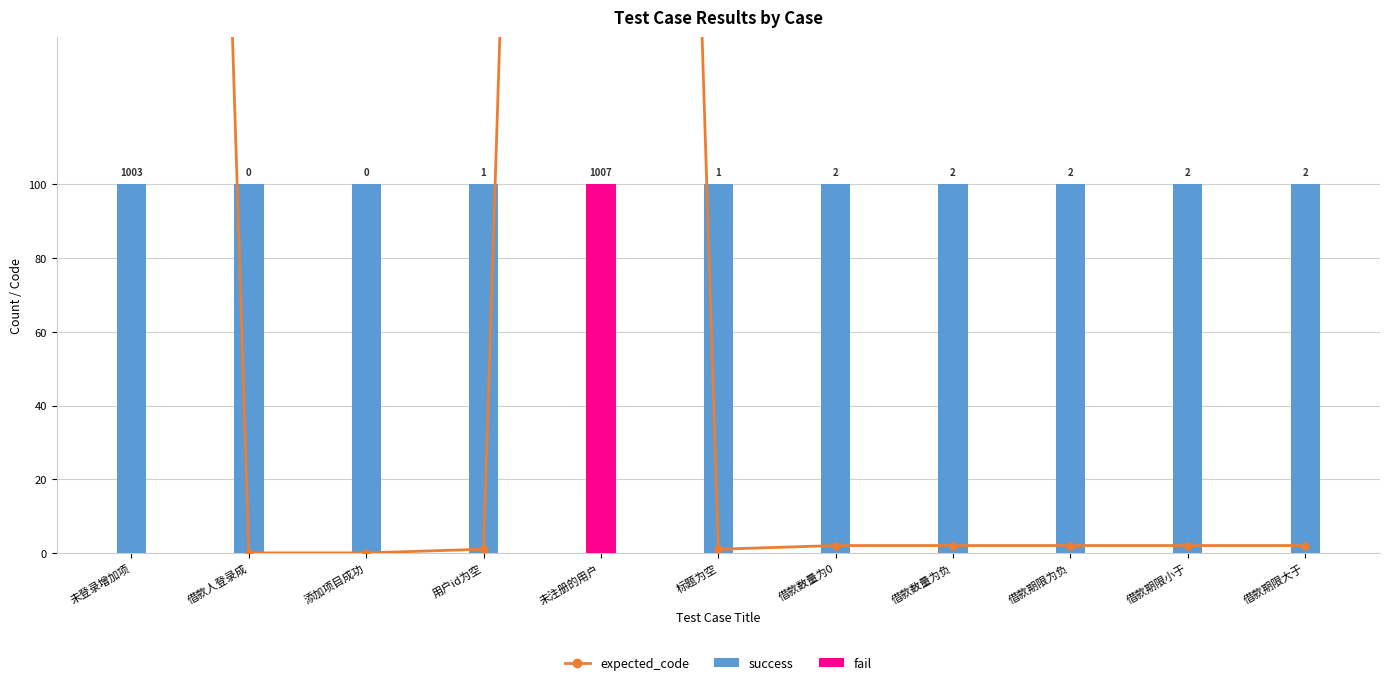

The value of expected_code at 未登录增加项 is 10.0. True or false?

True